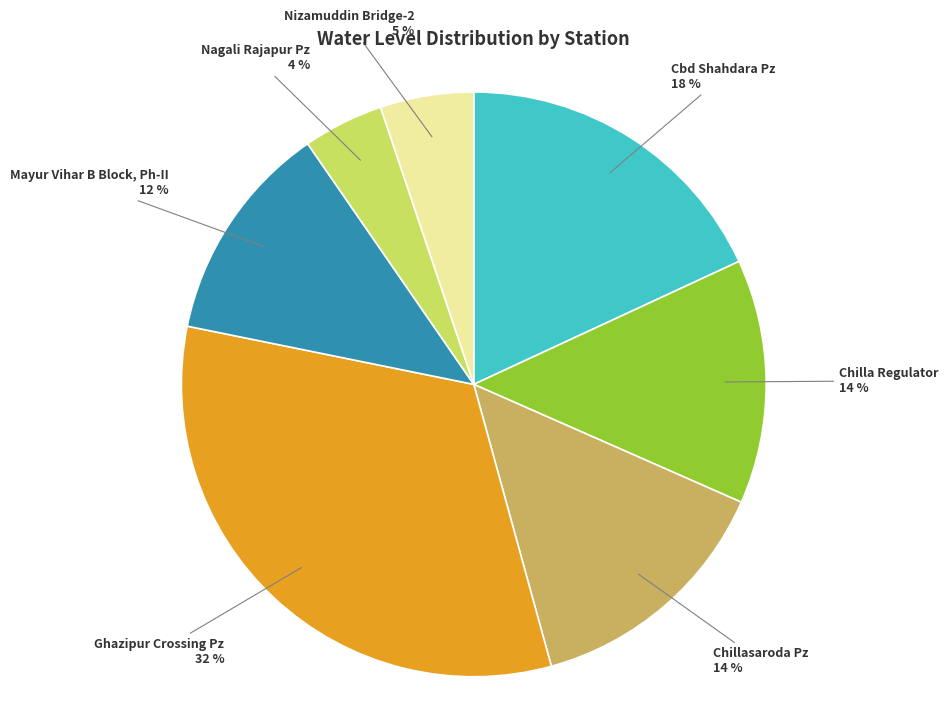

To the nearest percent, what portion does Ghazipur Crossing Pz represent?

32%